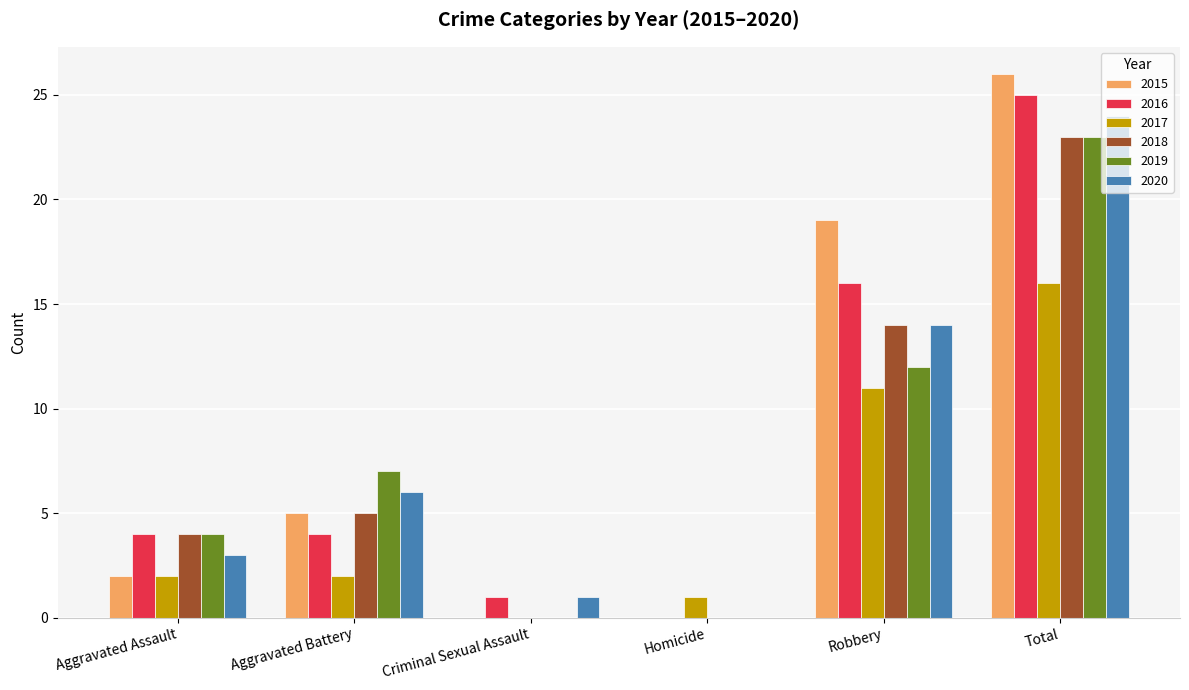

Does the chart contain stacked bars?

No